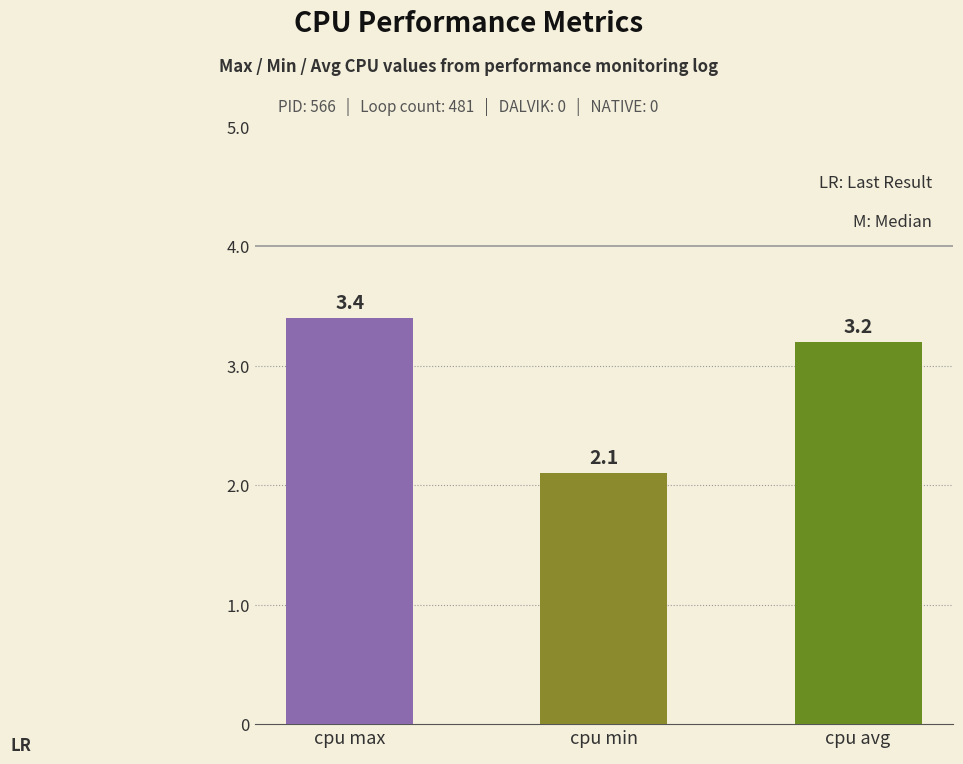

Does the chart contain stacked bars?

No